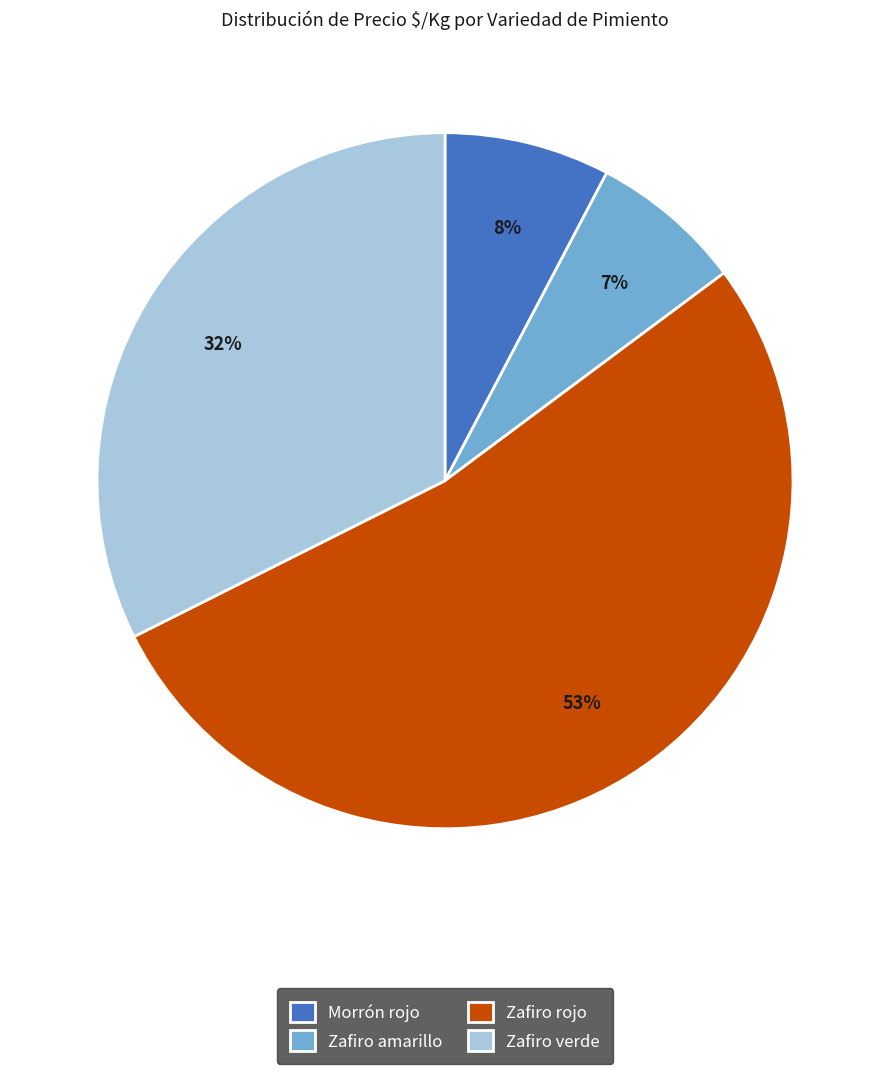

Do Zafiro verde and Zafiro amarillo together represent more than half of the pie?

No